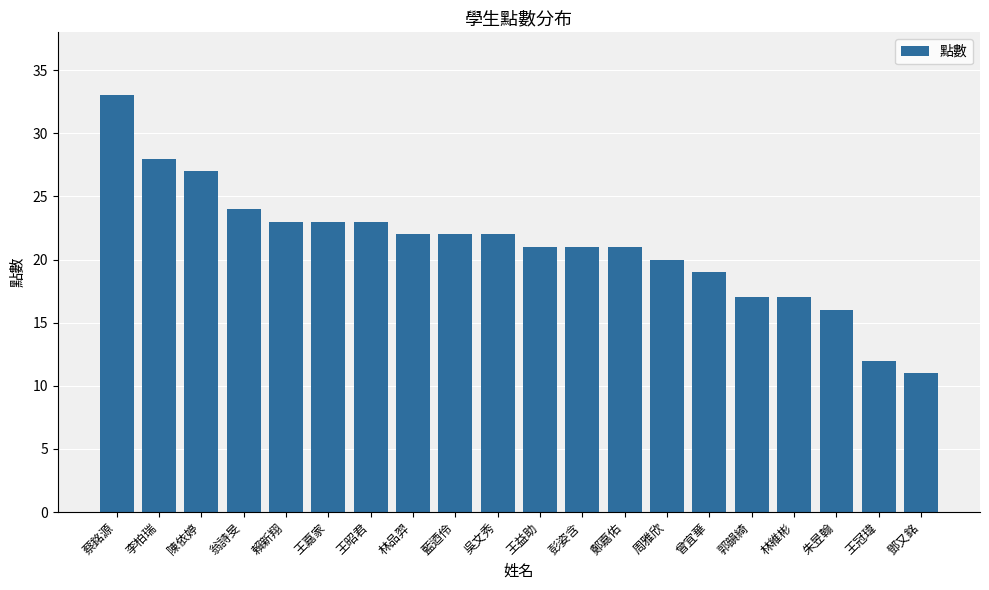

At which category does the chart reach its peak across all series?

蔡銘源